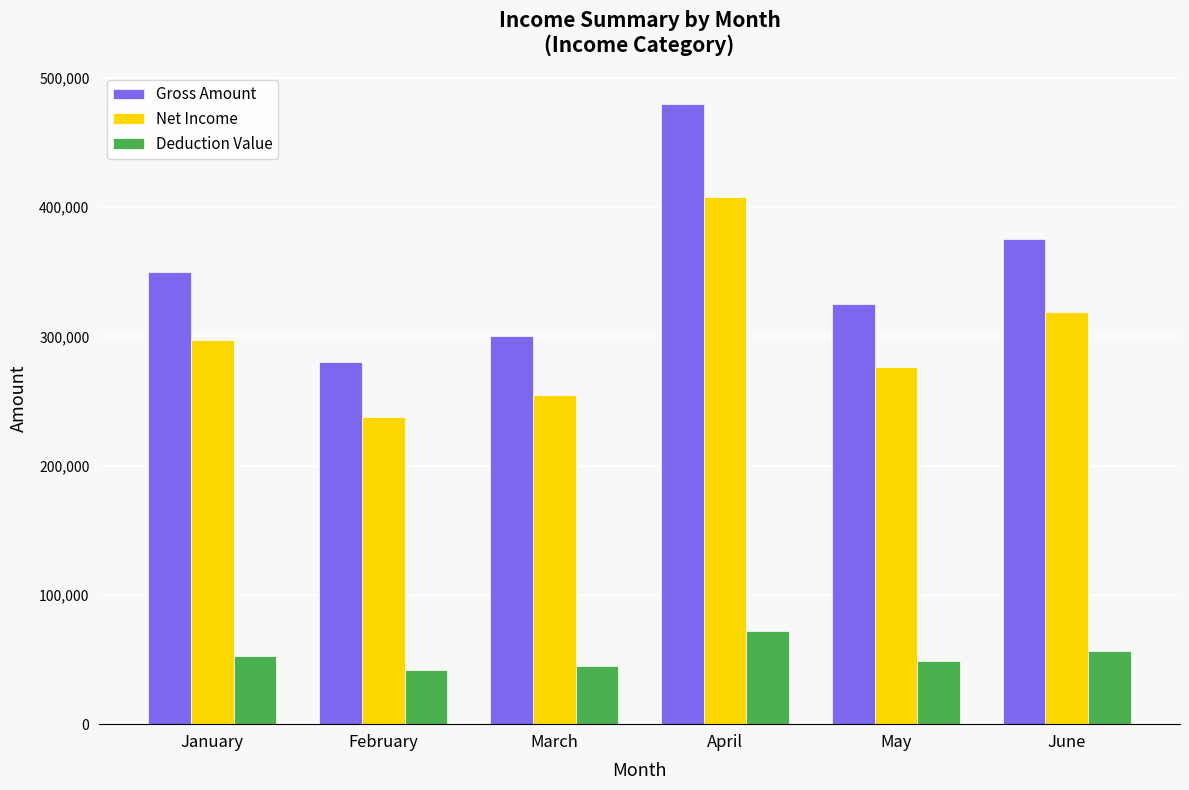

How many values in the Deduction Value series are below 52500?

3